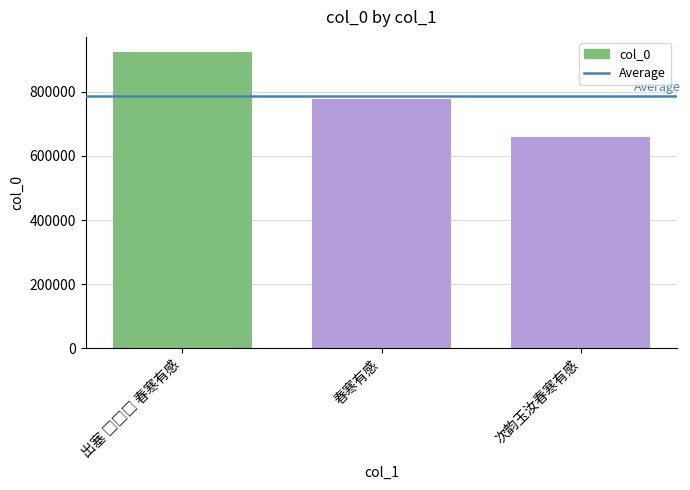

What is the change in value from 春寒有感 to 次韵玉汝春寒有感?

-118377